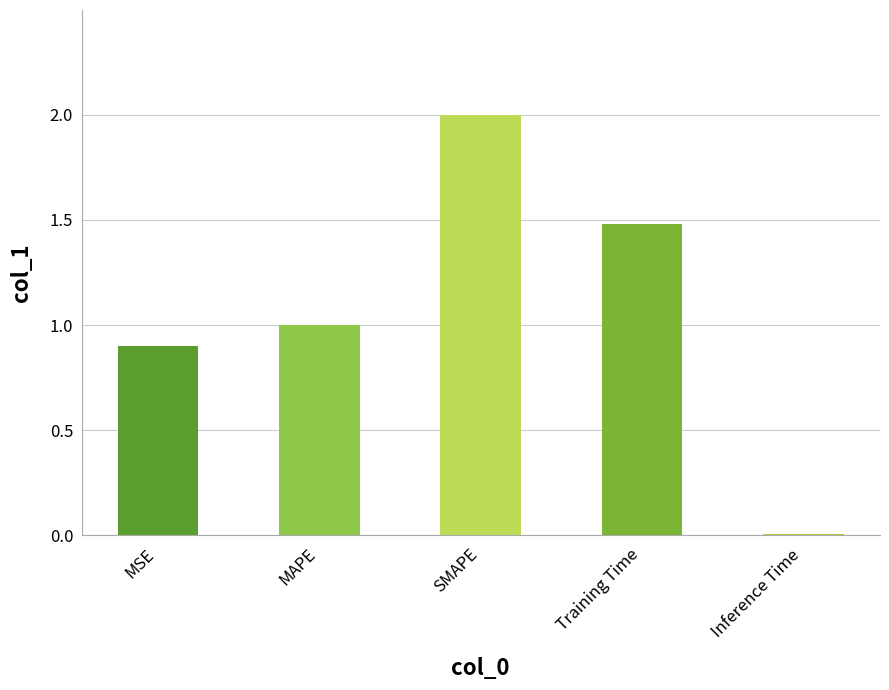

What is the difference between the values at Training Time and MAPE?

0.5